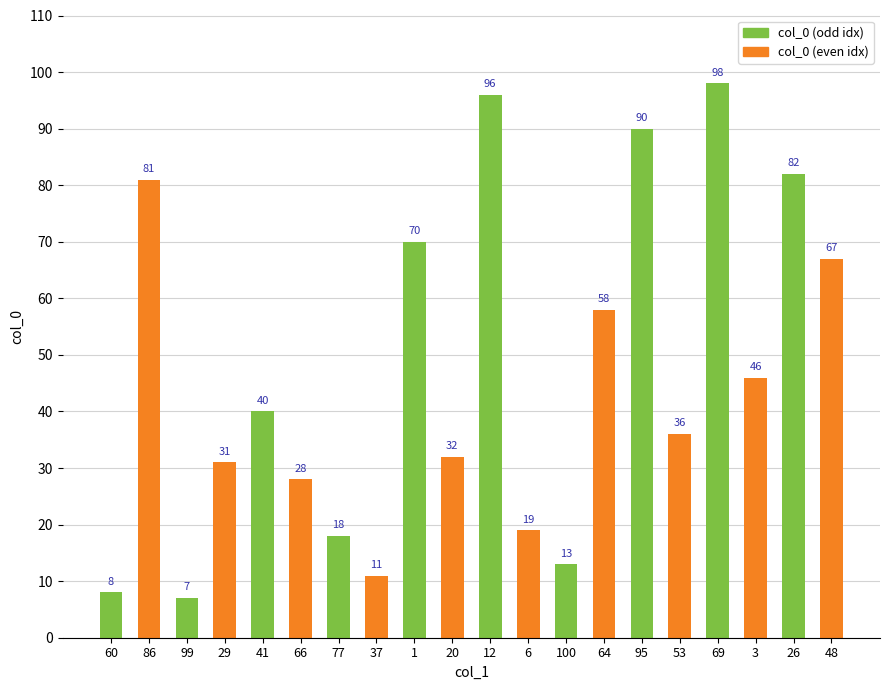

What position from the right is 64?

7